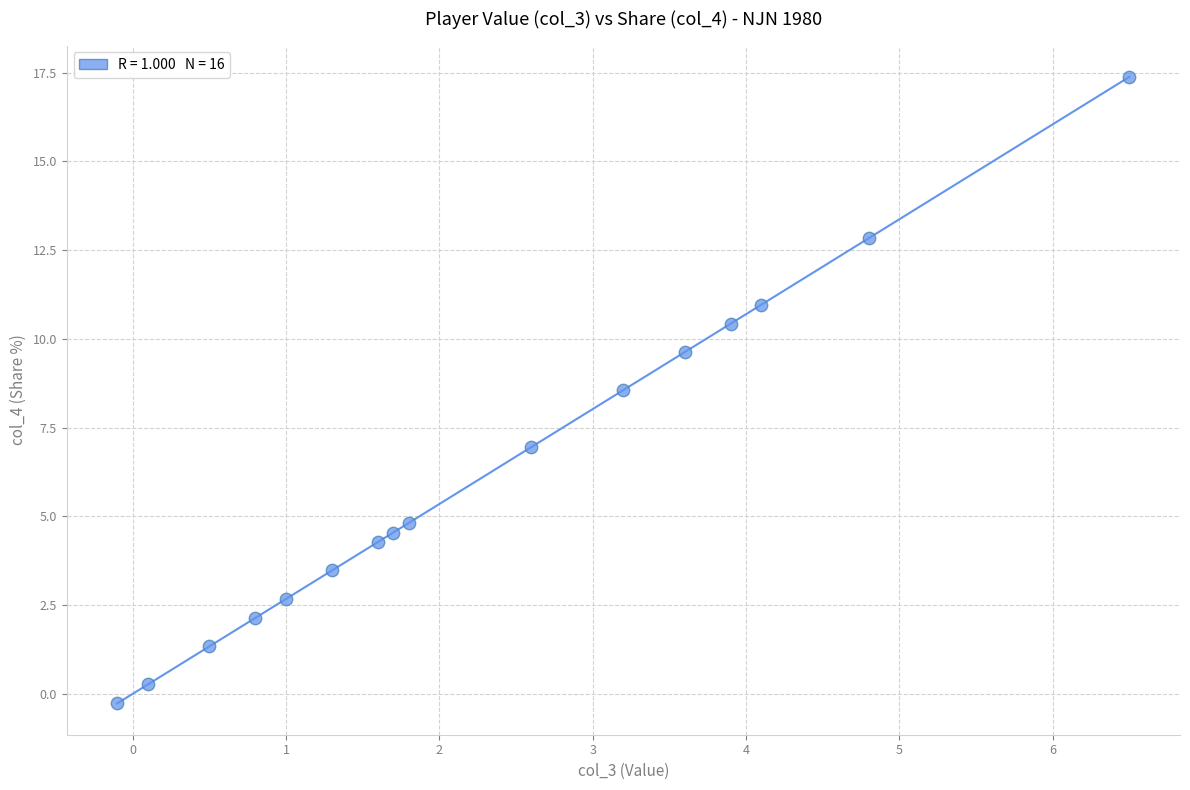

What Y value in the scatter plot is closest to 8?

8.6